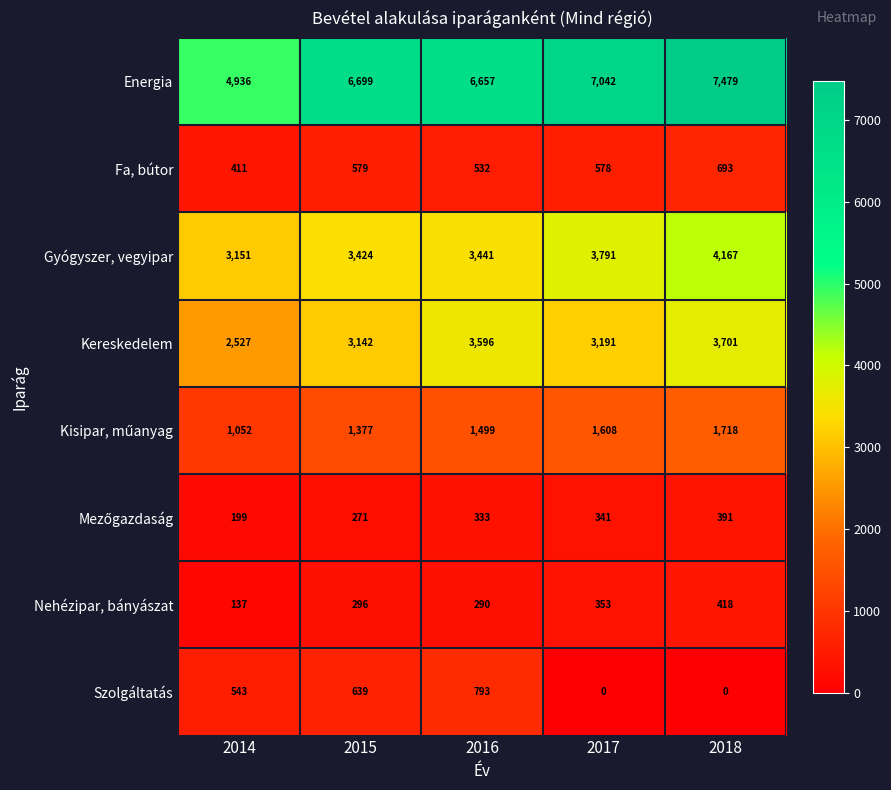

What is the sum of the Energia values at 2015 and 2017?

13741